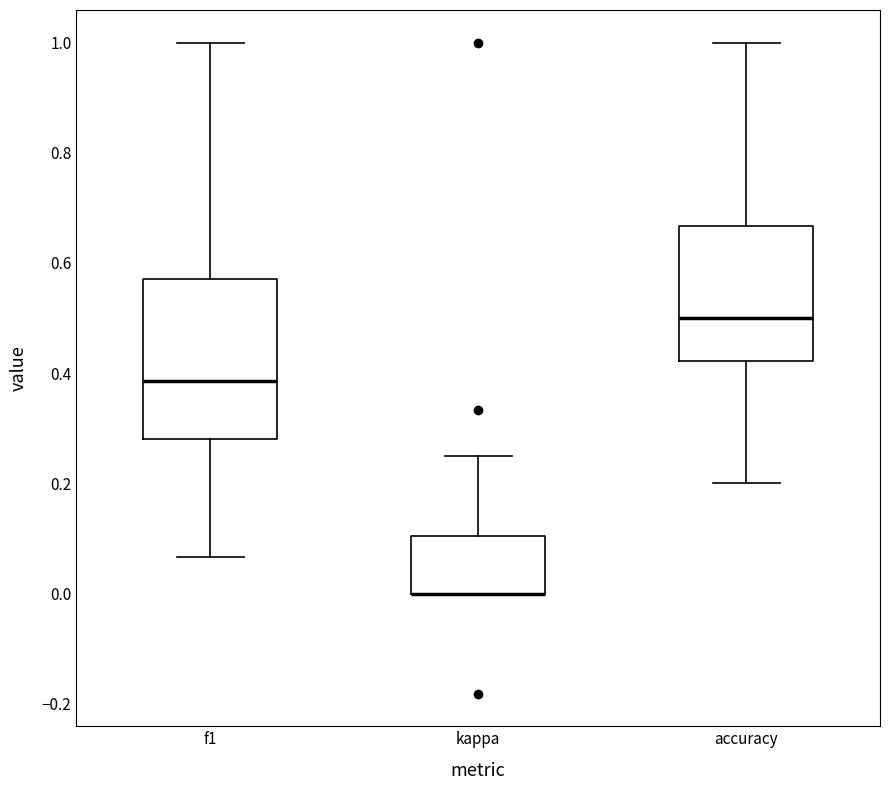

Which box is the tallest, from its lower edge to its upper edge?

f1